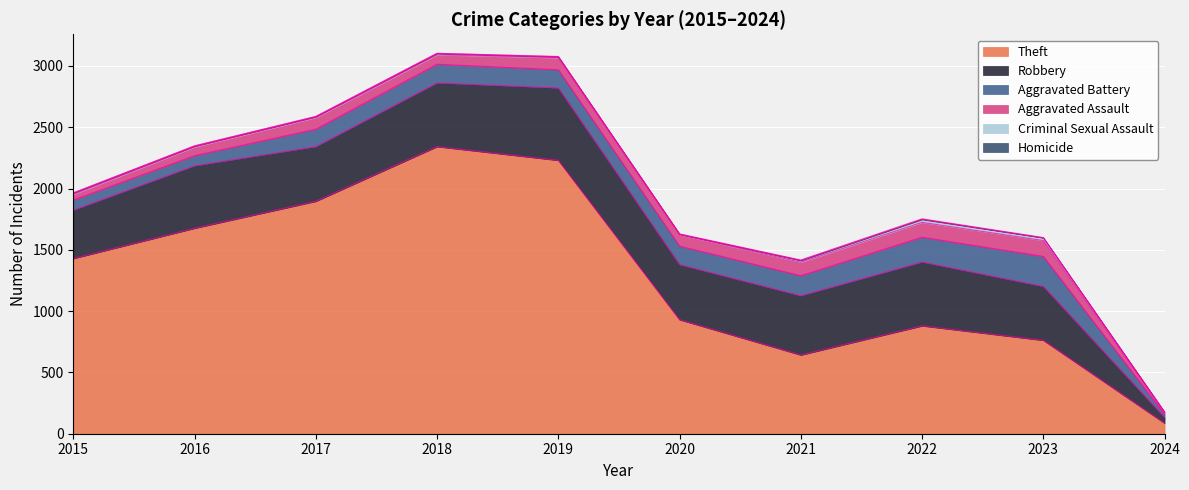

Where is the first local maximum for Robbery?

2016